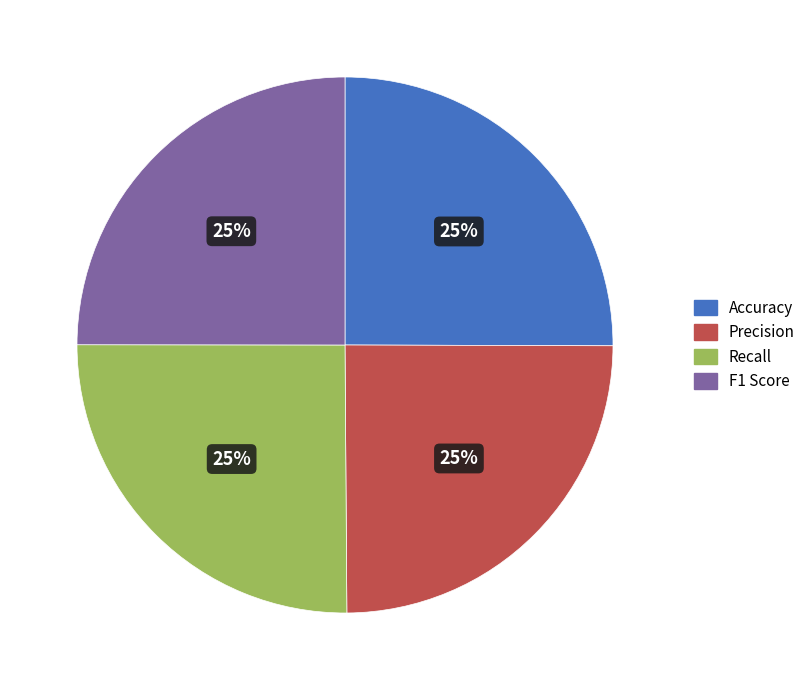

To the nearest percent, what is the combined percentage of Accuracy and Recall?

50%